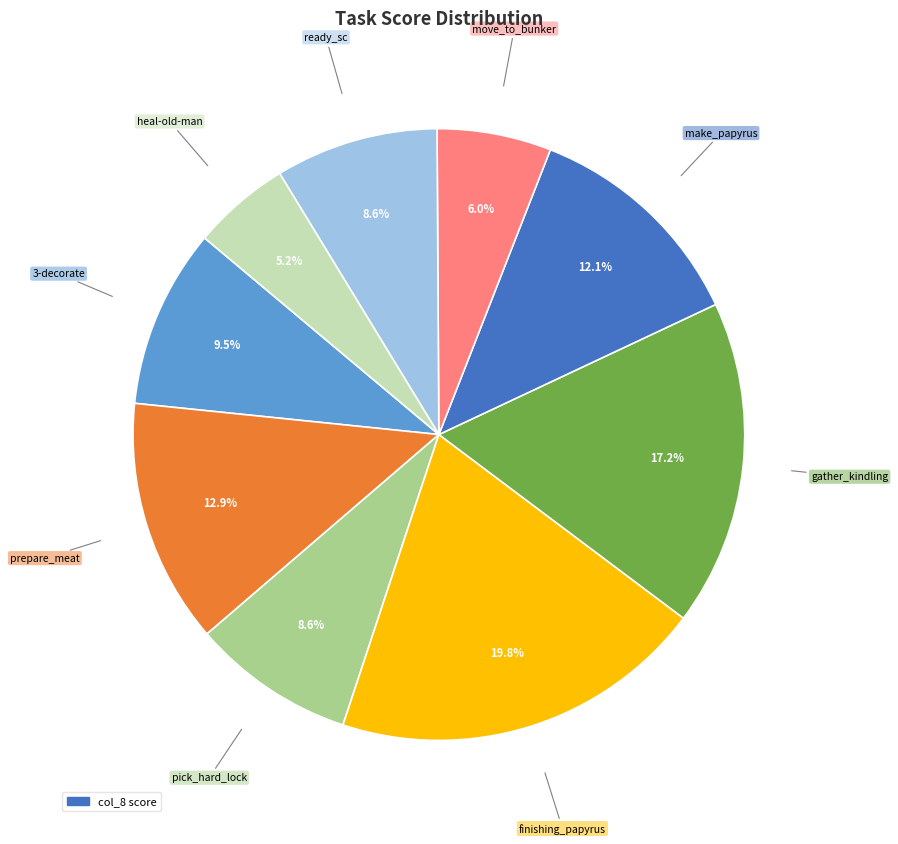

Is there a majority slice in this chart?

No